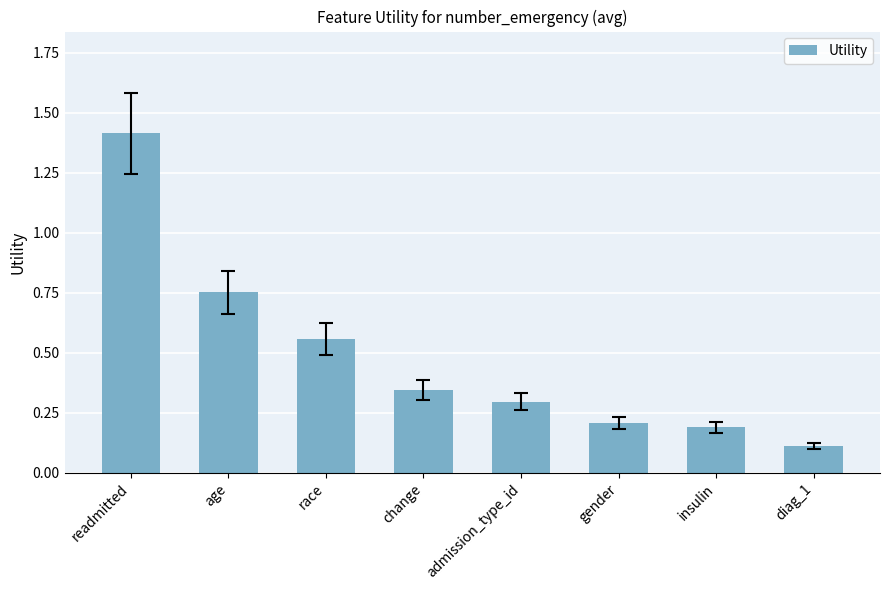

Rank the categories by value from highest to lowest.

readmitted, age, race, change, admission_type_id, gender, insulin, diag_1